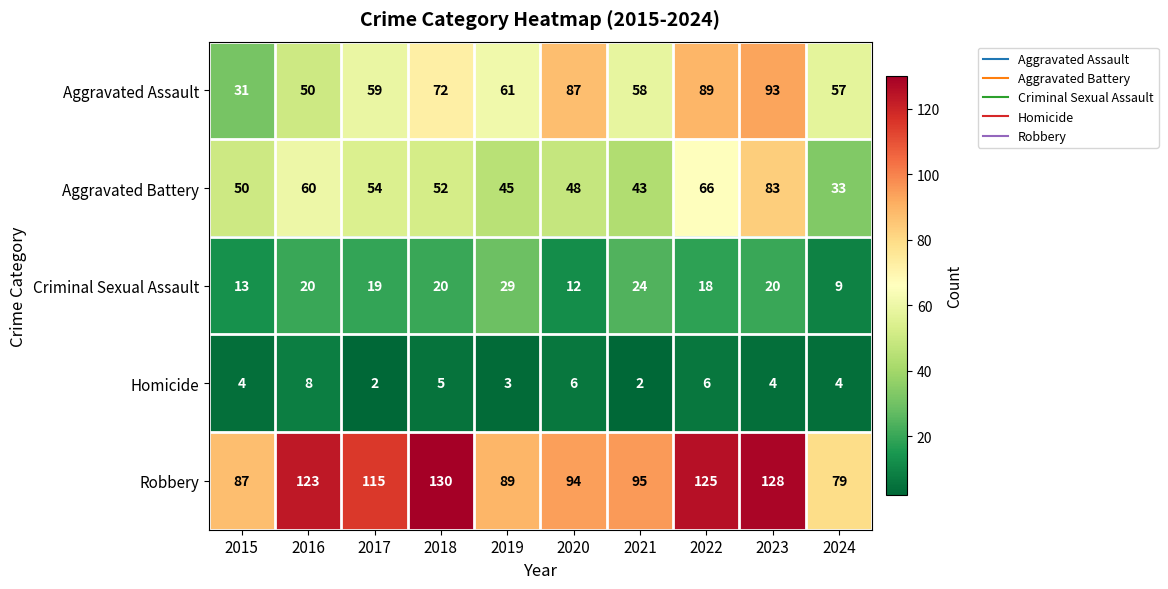

How many values in the Robbery series are below 115?

5